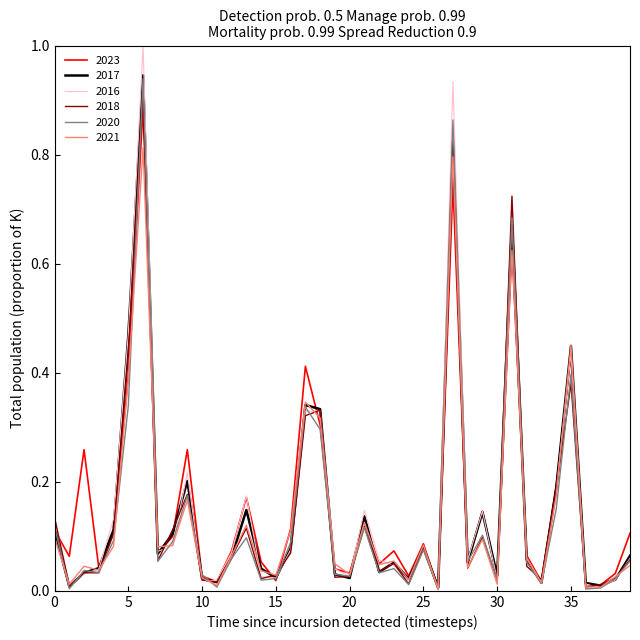

What is the greatest value displayed?

1.0